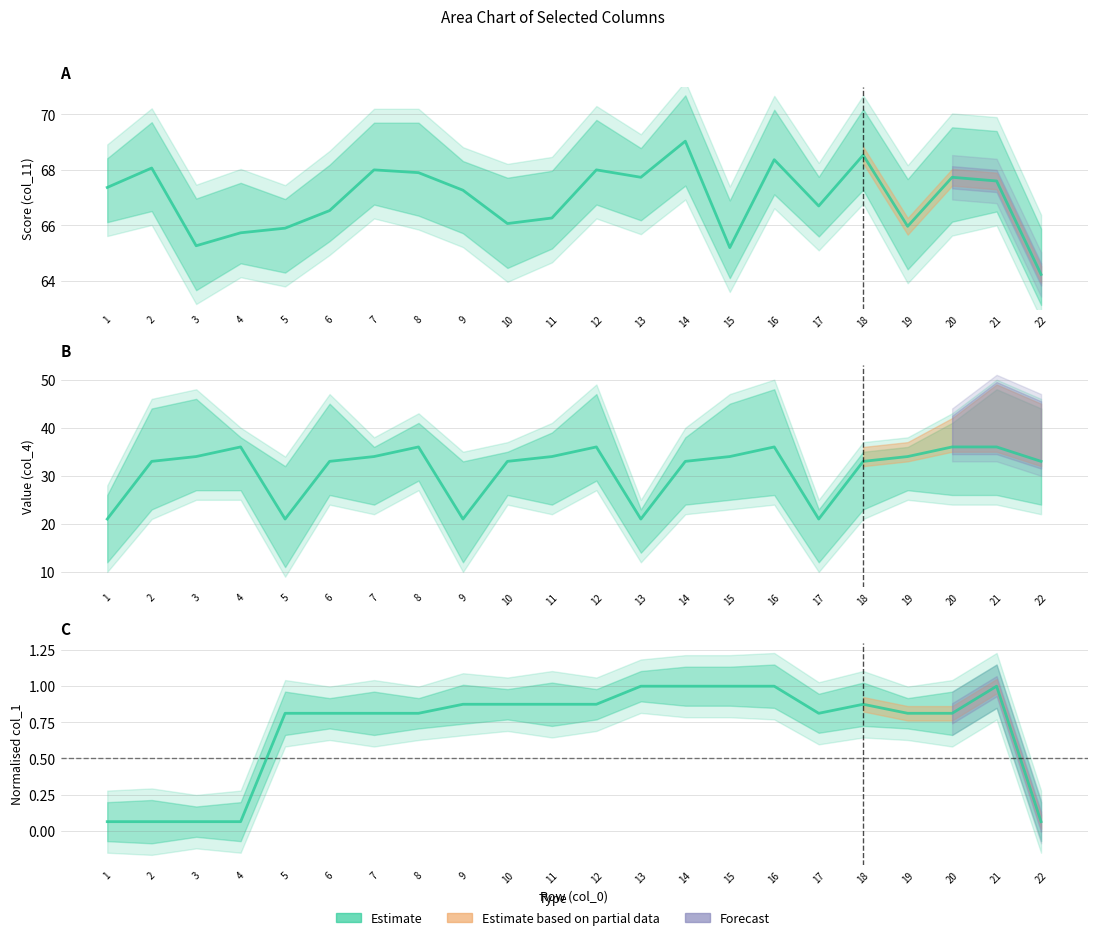

Reading right to left, extract all data points from this chart.

22=0.1	21=1.0	20=0.8	19=0.8	18=0.9	17=0.8	16=1.0	15=1.0	14=1.0	13=1.0	12=0.9	11=0.9	10=0.9	9=0.9	8=0.8	7=0.8	6=0.8	5=0.8	4=0.1	3=0.1	2=0.1	1=0.1